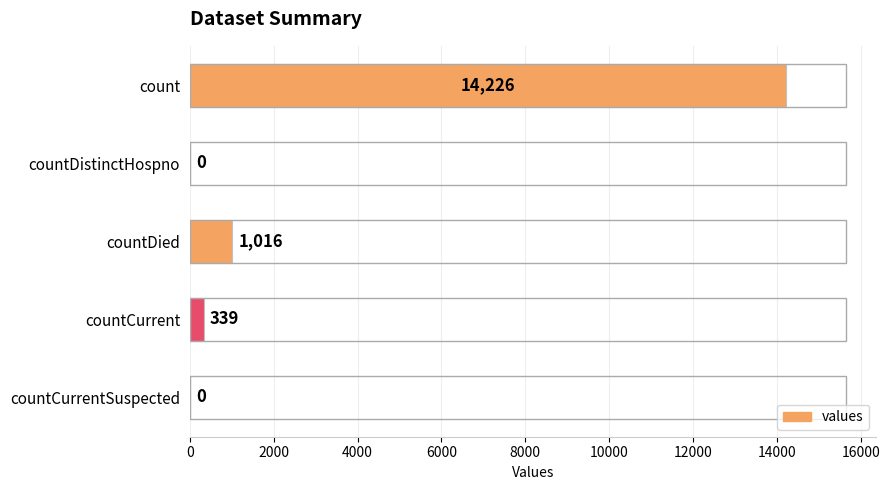

What is the change in value from countCurrent to countCurrentSuspected?

-339